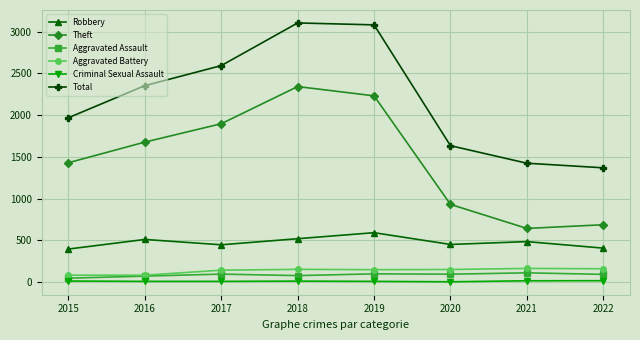

What is the difference between the Total values at 2016 and 2018?

751